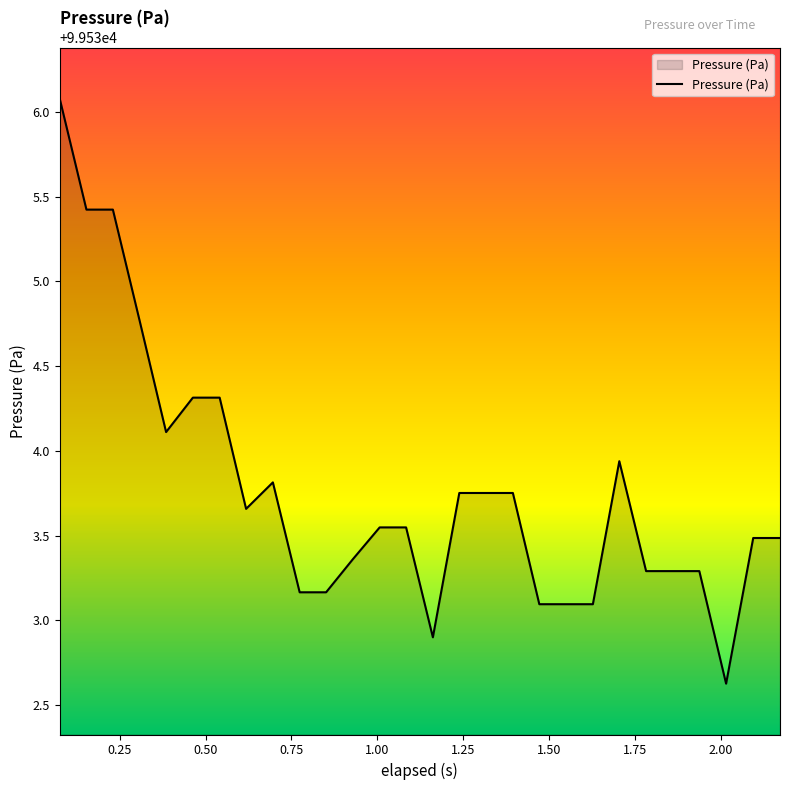

What is the difference between the maximum and minimum values?

3.5